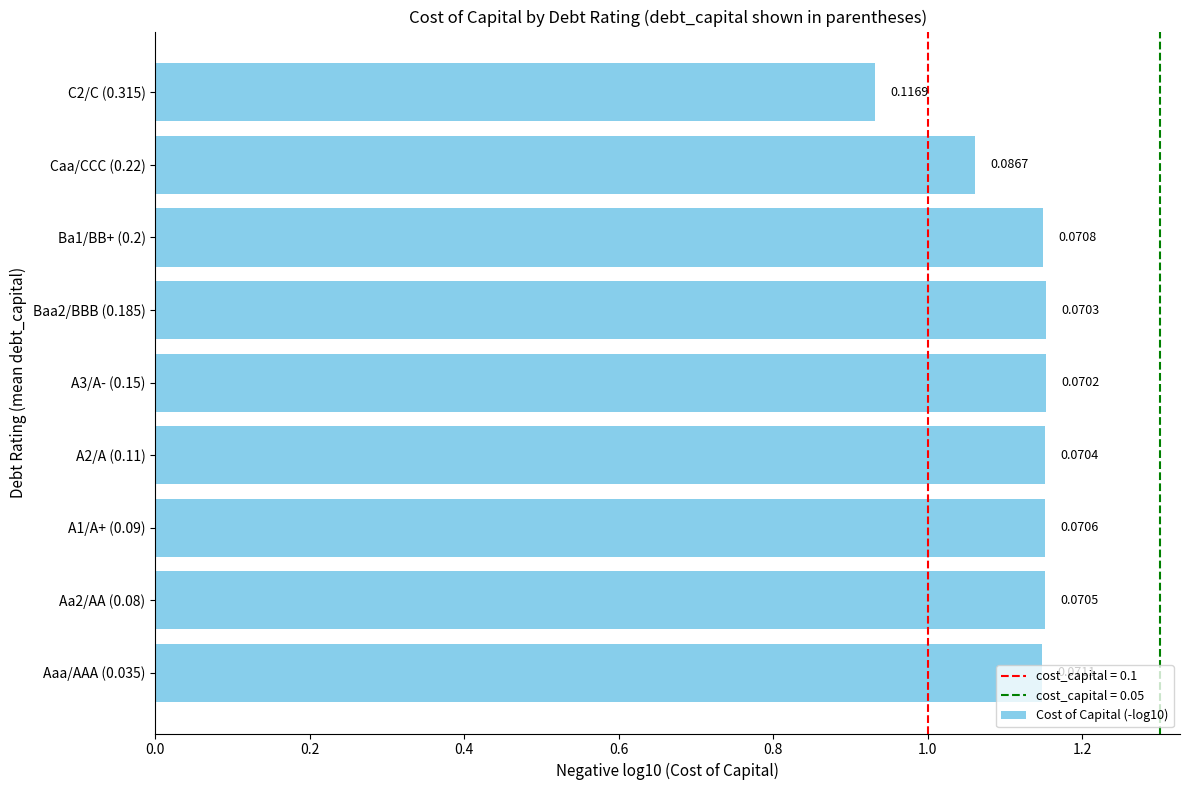

Are the bars horizontal?

Yes